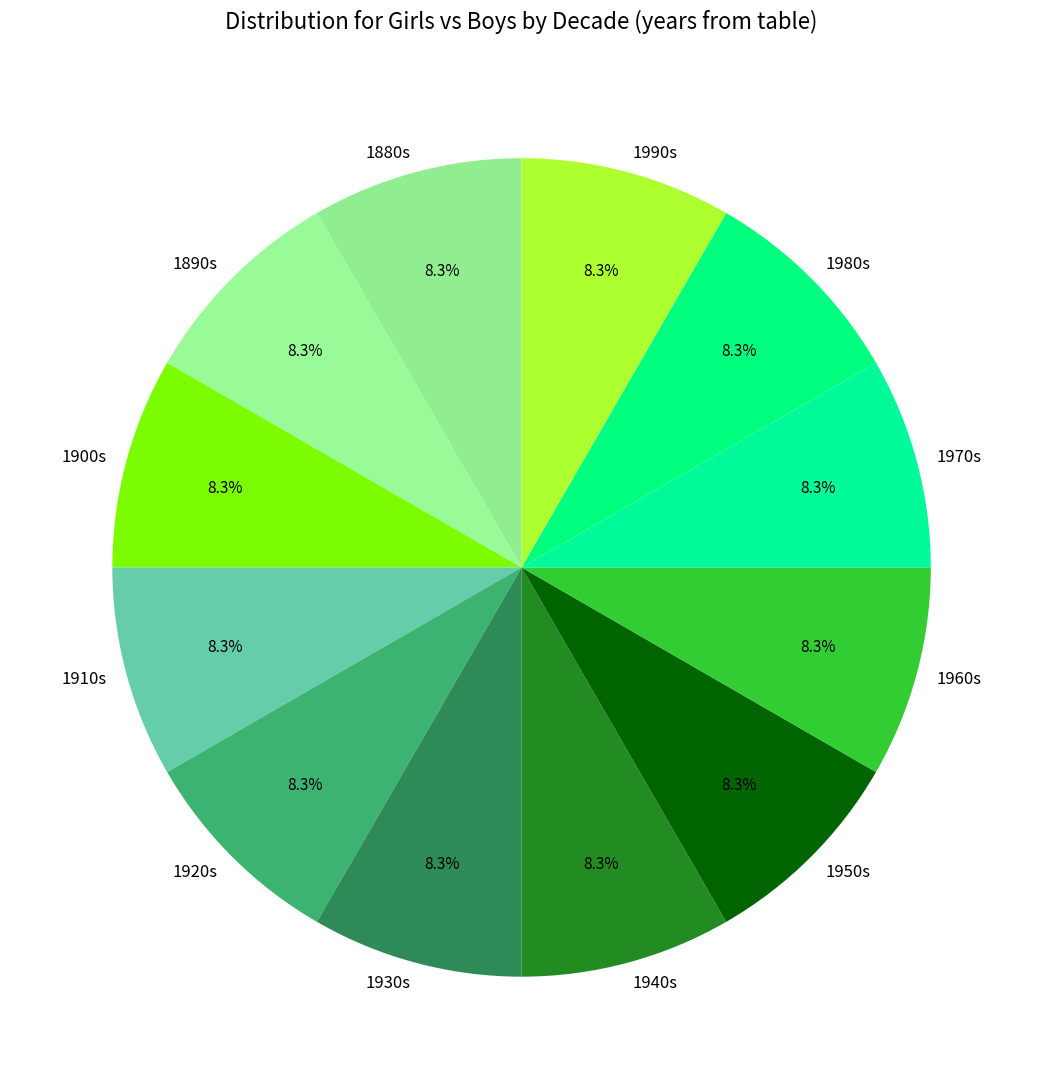

What percentage is NOT represented by 1890s?

91.7%